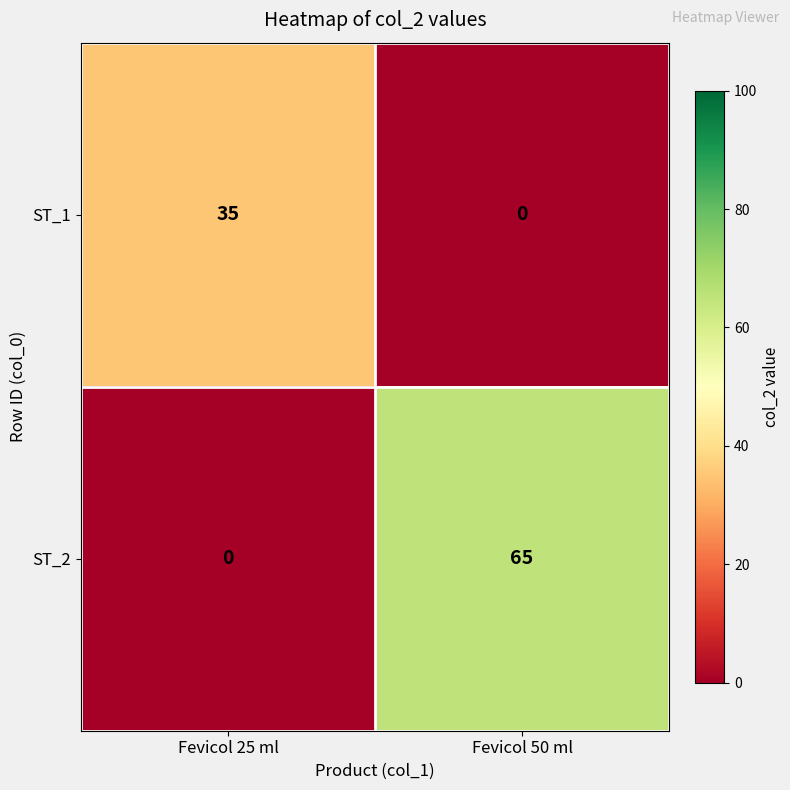

The ST_1 series shows 17 at Fevicol 50 ml. True or false?

False